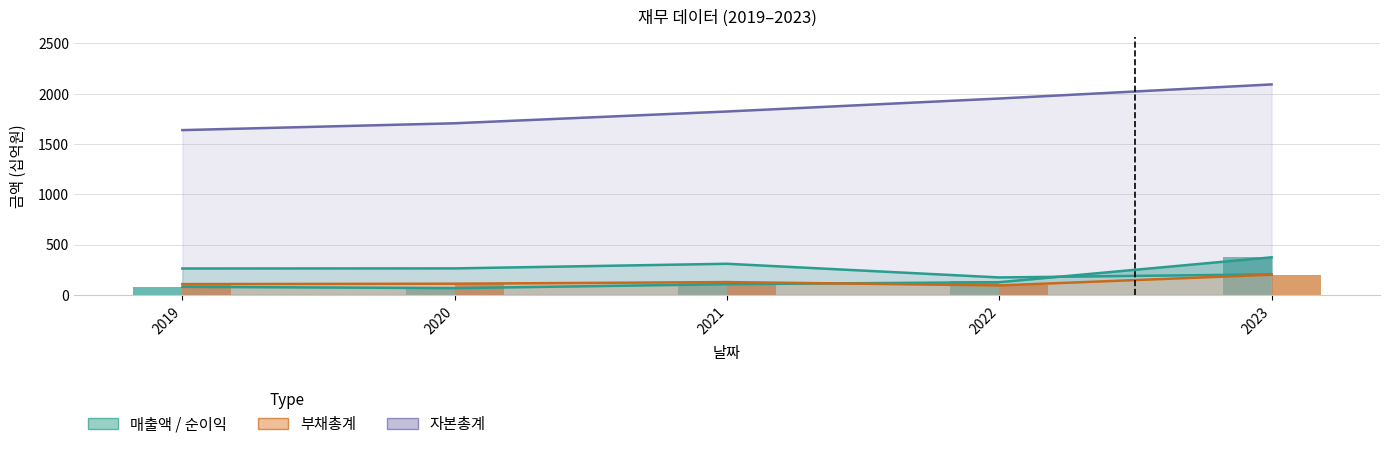

List the labels in order of value, smallest first.

2020, 2019, 2021, 2022, 2023